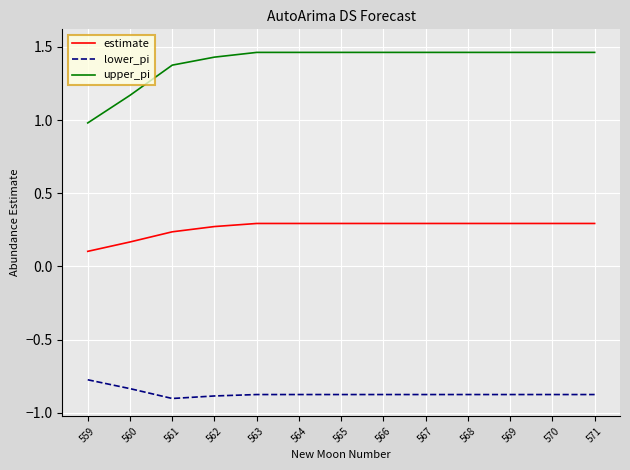

Is it true that estimate equals 0.1 at 571?

False